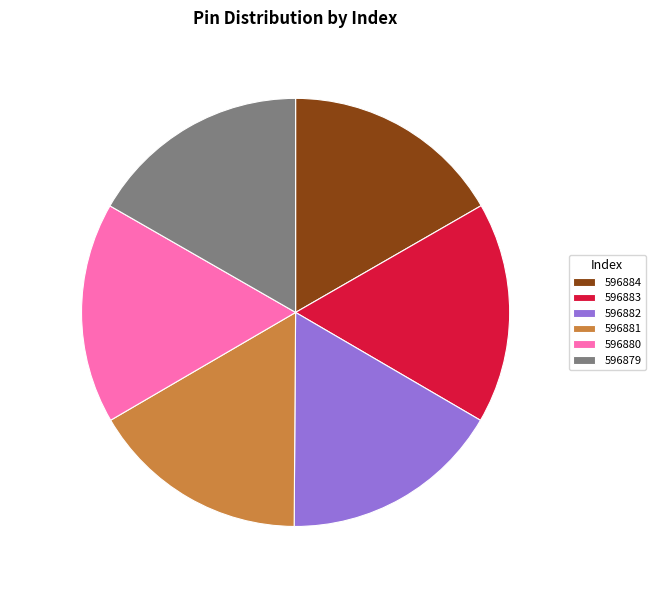

How many segments does this pie chart have?

6